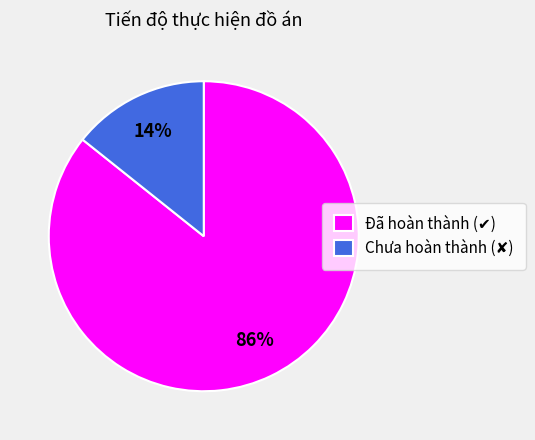

To the nearest percent, what is the average slice percentage?

50%